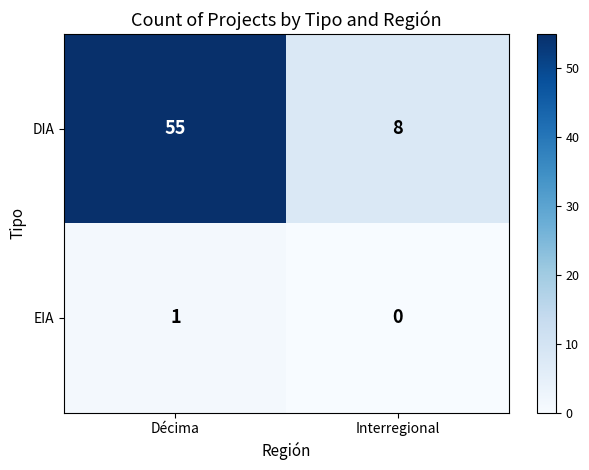

Count the number of categories in the chart.

2